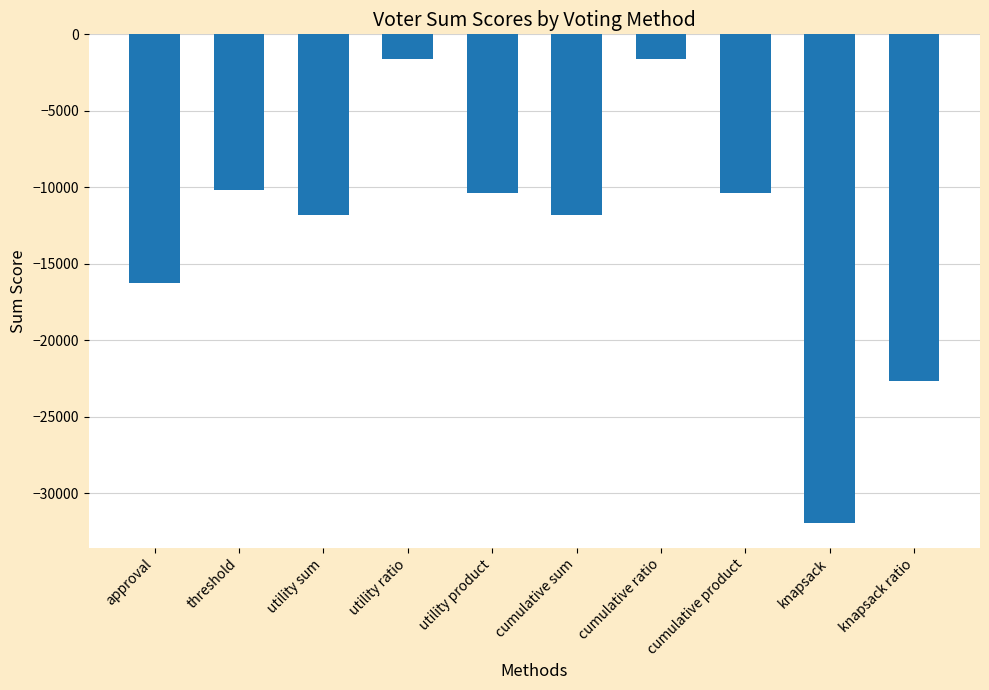

What is the sum of all values?

-128634